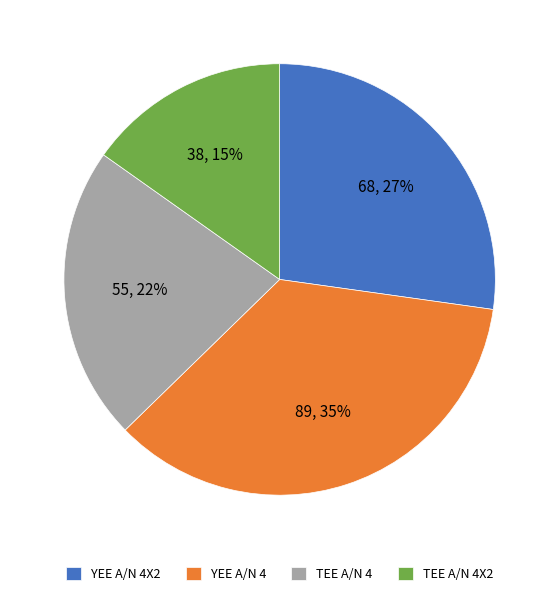

To the nearest percent, what is the difference between the largest and smallest slice percentages?

20%